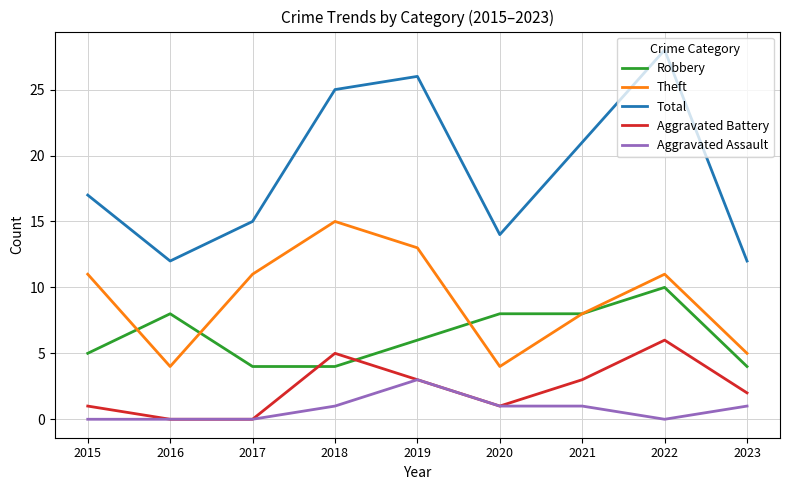

Reading left to right, list all the values displayed in this chart.

Robbery: 2015=5	2016=8	2017=4	2018=4	2019=6	2020=8	2021=8	2022=10	2023=4
Theft: 2015=11	2016=4	2017=11	2018=15	2019=13	2020=4	2021=8	2022=11	2023=5
Total: 2015=17	2016=12	2017=15	2018=25	2019=26	2020=14	2021=21	2022=28	2023=12
Aggravated Battery: 2015=1	2016=0	2017=0	2018=5	2019=3	2020=1	2021=3	2022=6	2023=2
Aggravated Assault: 2015=0	2016=0	2017=0	2018=1	2019=3	2020=1	2021=1	2022=0	2023=1